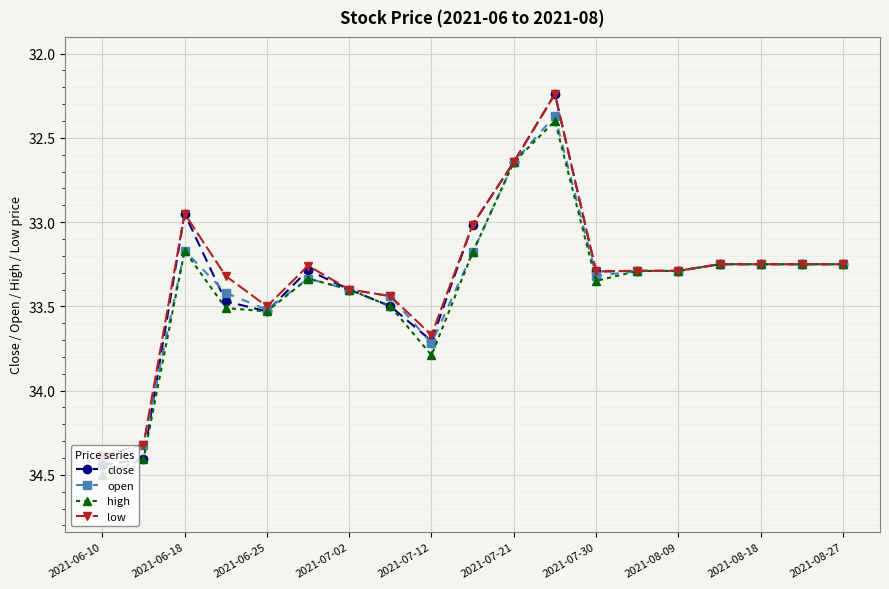

What are all the series names shown in the legend?

close, open, high, low